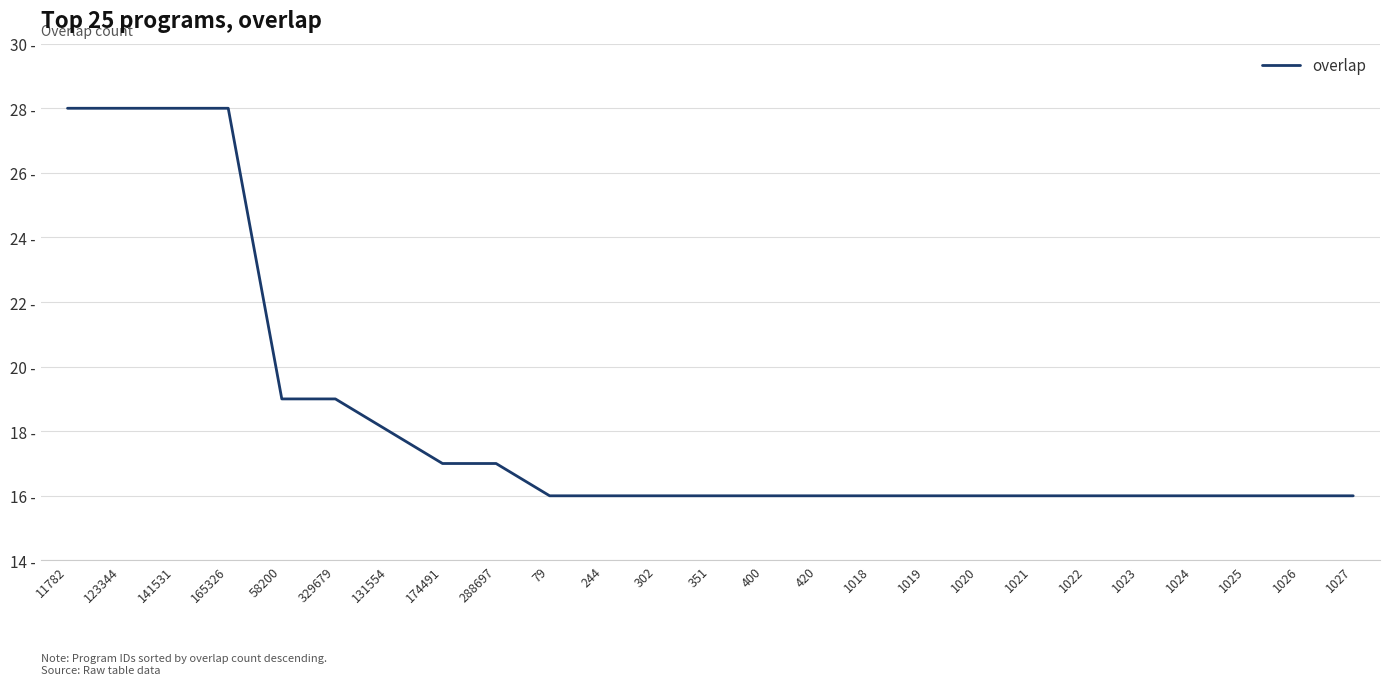

Between 351 and 1026, which is larger?

351